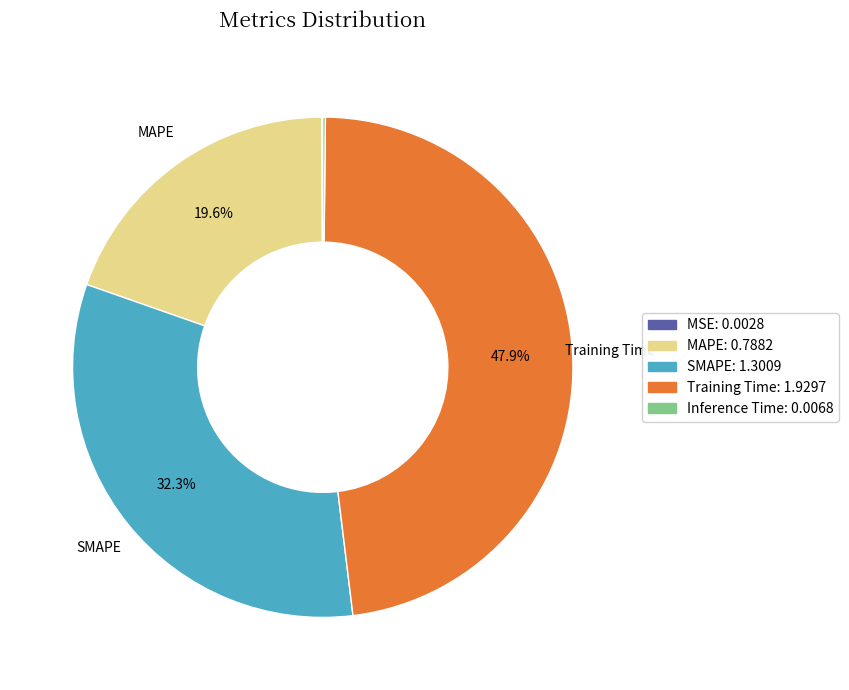

Does SMAPE represent more than half of the total?

No